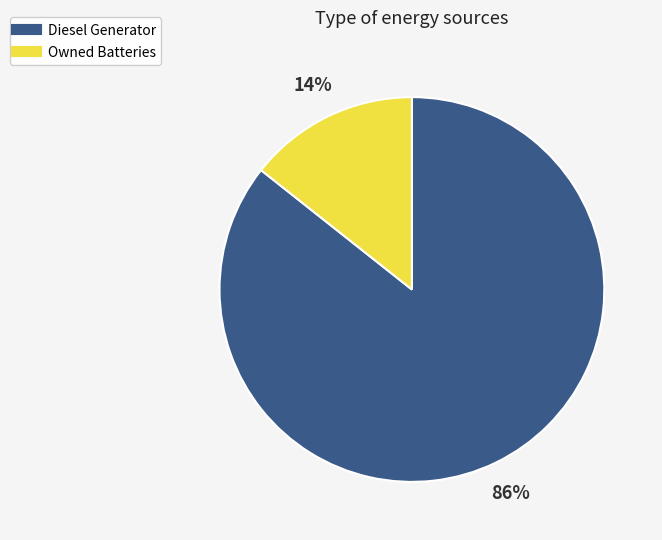

To the nearest percent, what is the average slice percentage?

50%